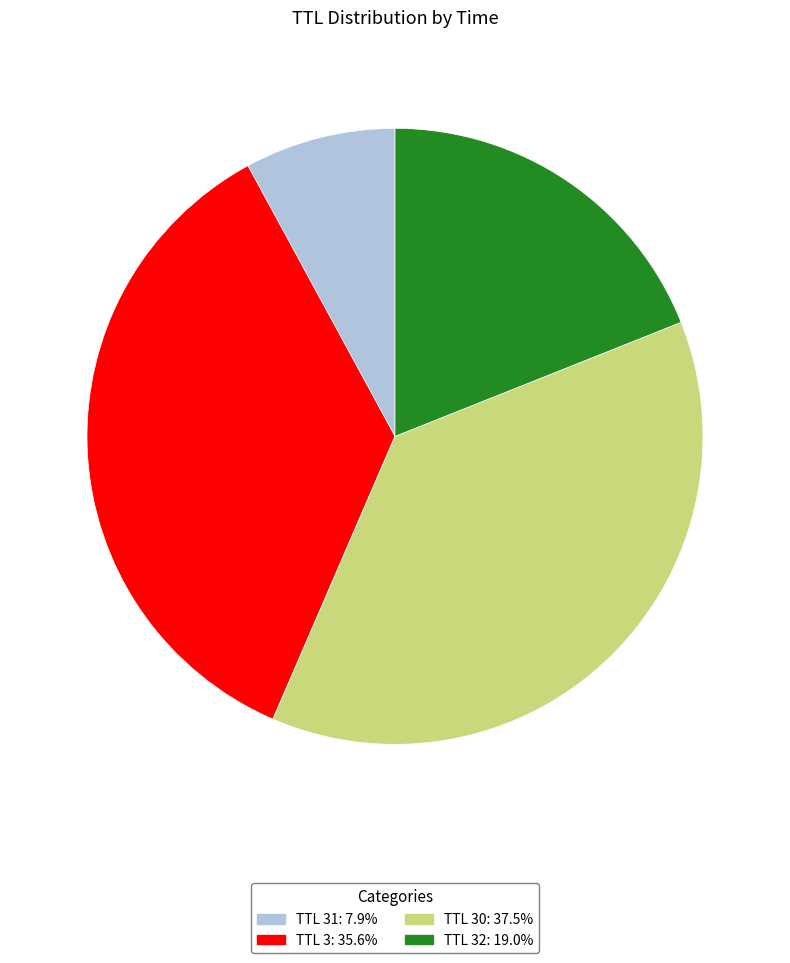

Does any single category account for the majority?

No